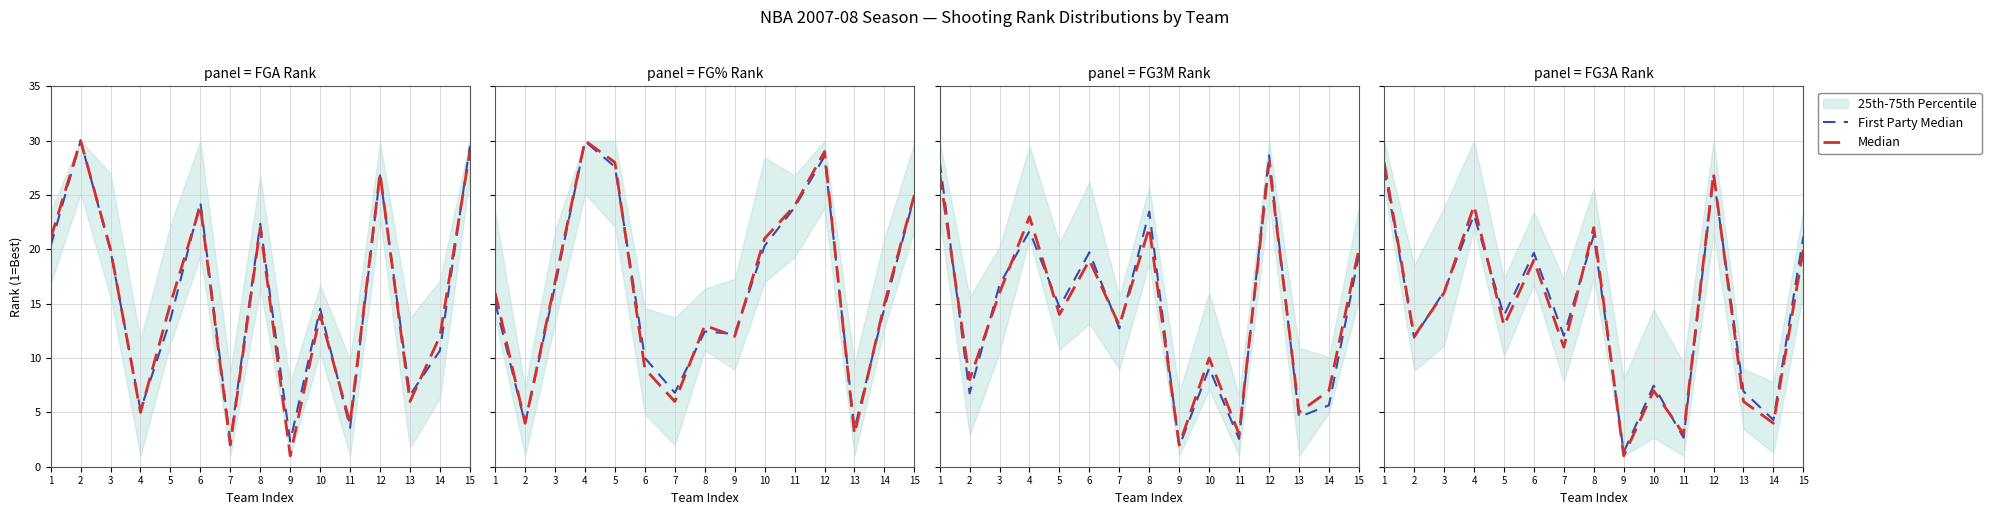

Which series ends up on top after the final intersection of First Party Median and Median?

First Party Median